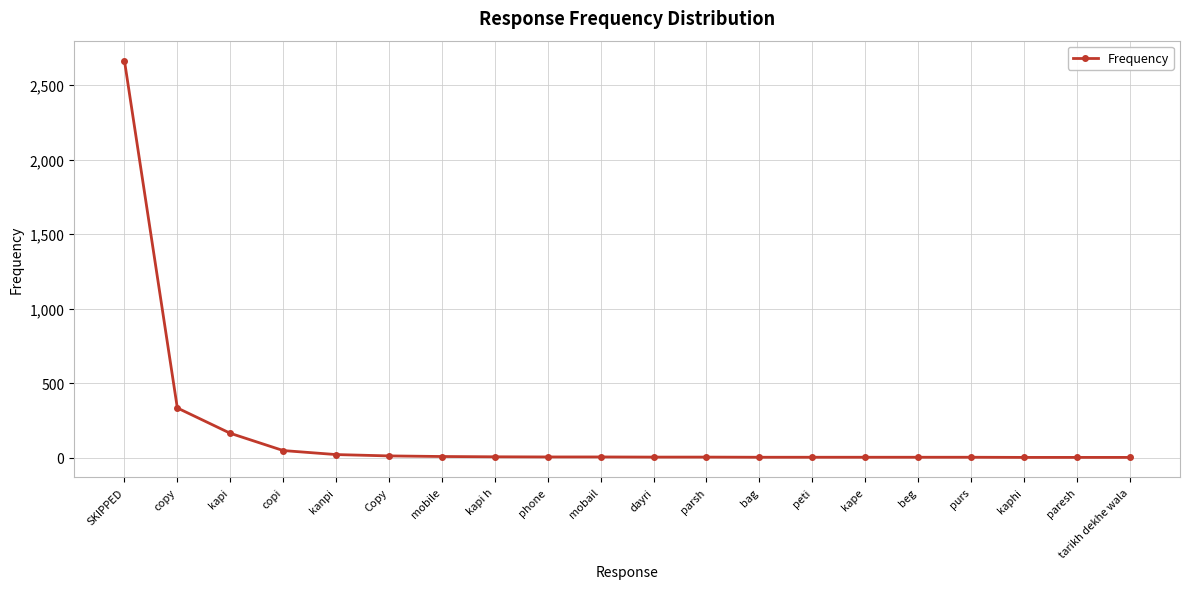

What is the value of the 7th point from the left?

7